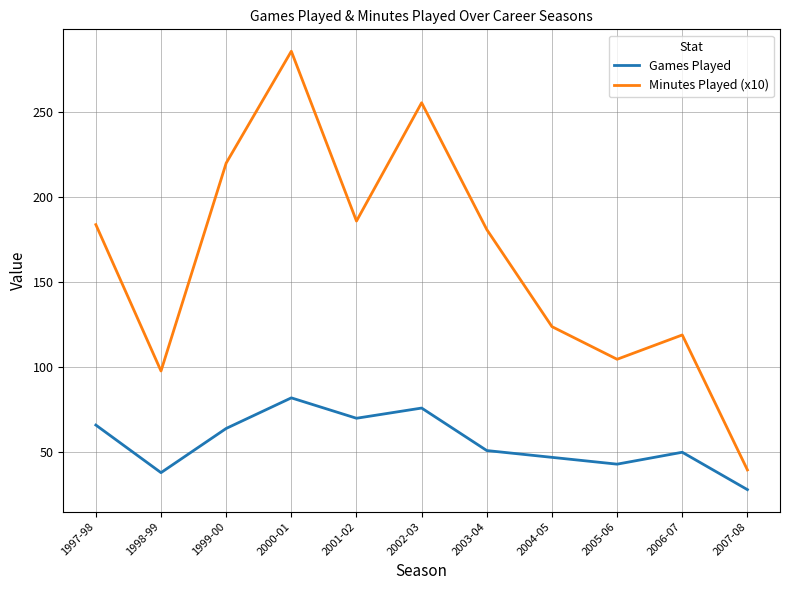

What position from the right is 2002-03?

6